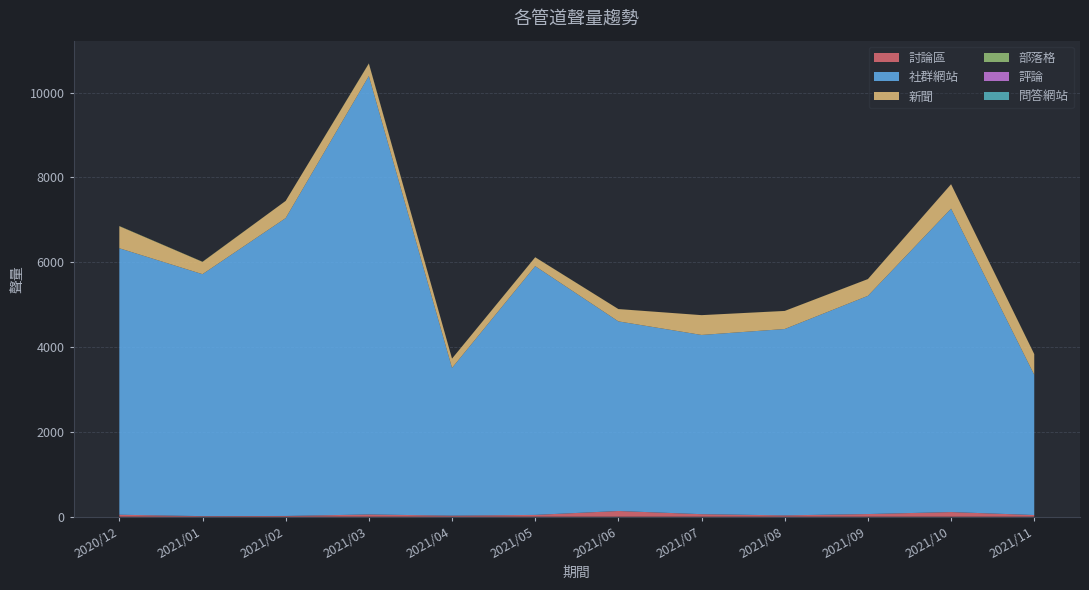

Reading left to right, extract all data points from this chart.

討論區: 47	14	18	53	26	43	135	60	32	63	110	40
社群網站: 6282	5704	7022	10336	3482	5864	4470	4225	4393	5144	7153	3306
新聞: 520	290	405	294	219	209	290	467	426	395	575	487
部落格: 5	4	1	5	1	2	1	0	1	1	1	2
評論: 0	0	0	0	0	0	0	0	0	0	1	0
問答網站: 0	0	0	0	0	0	0	0	0	0	0	0